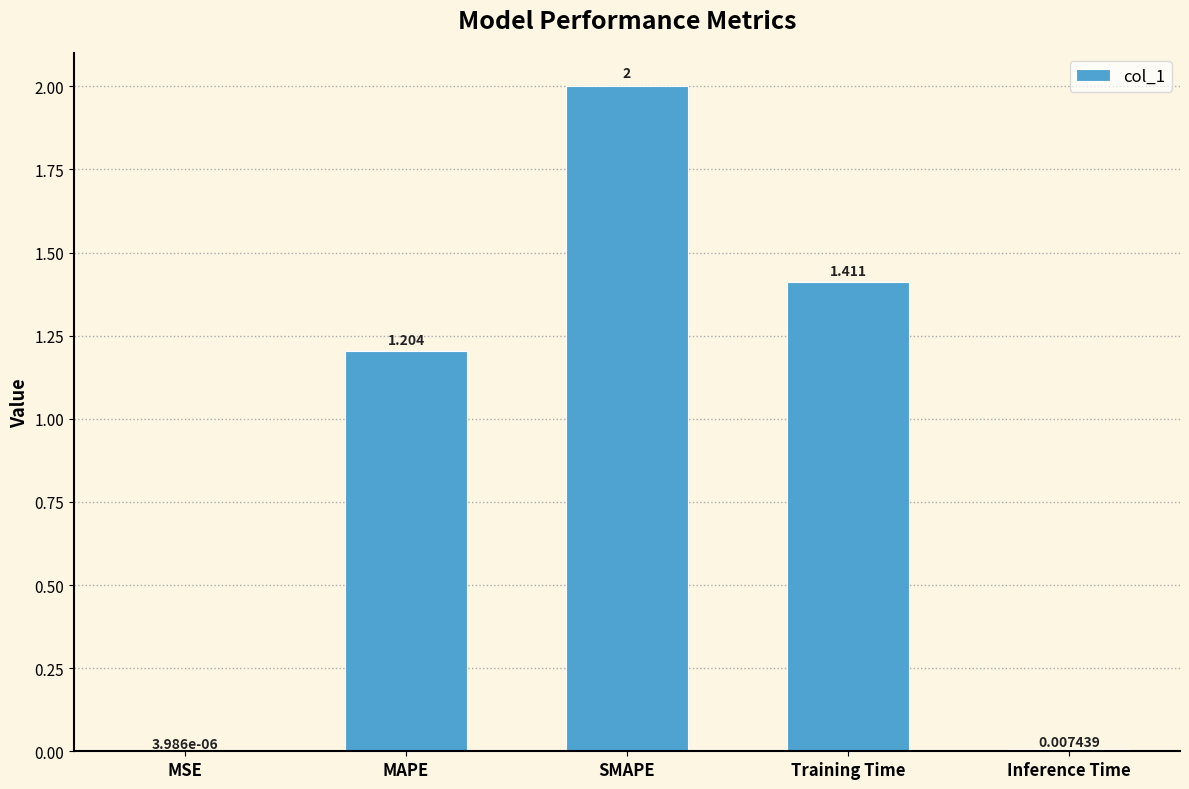

Where does the data first go above 1?

MAPE